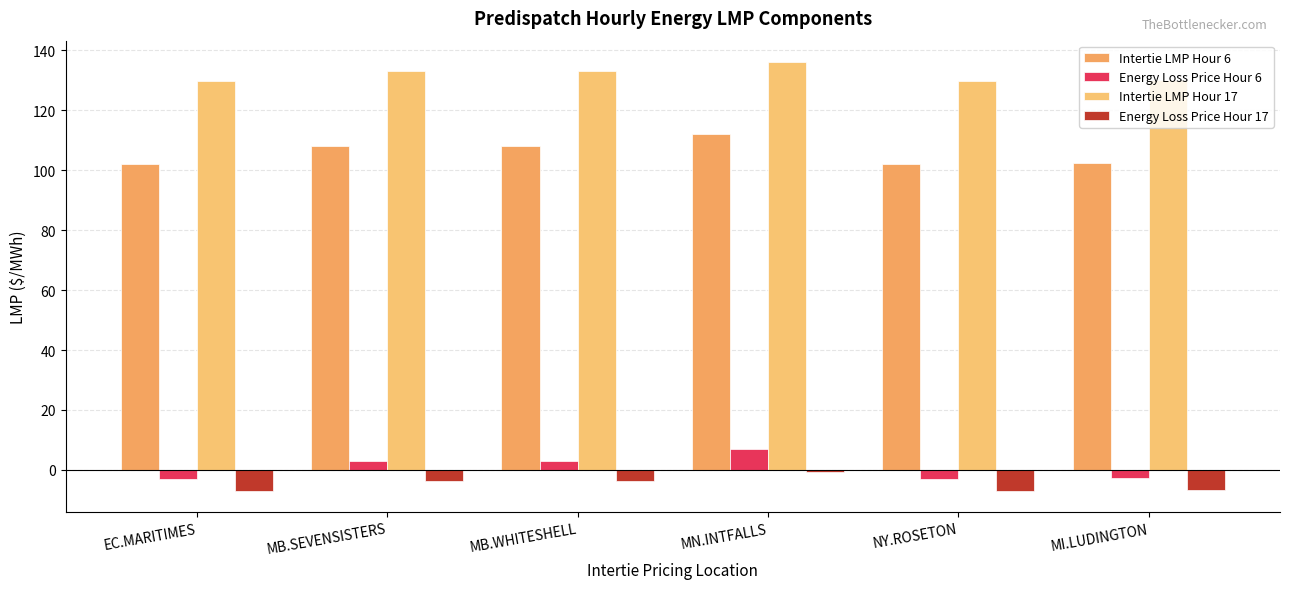

Which series has the widest spread of values?

Intertie LMP Hour 6